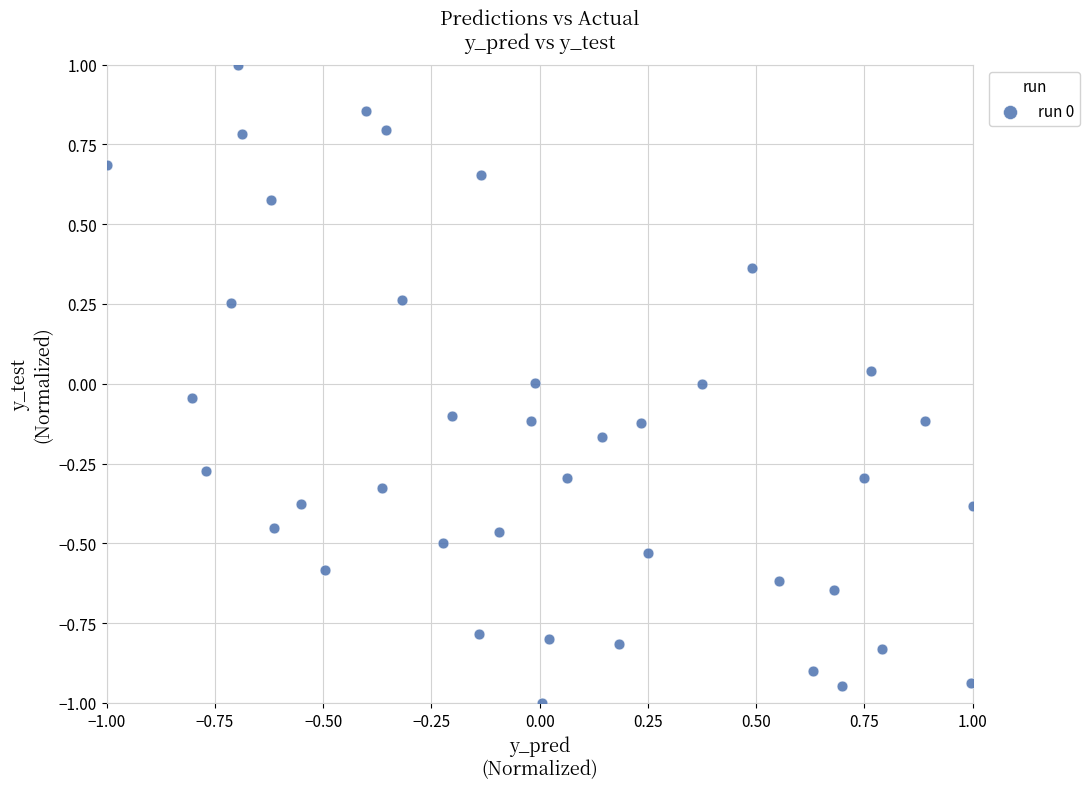

What is the range of Y values (max minus min)?

2.0